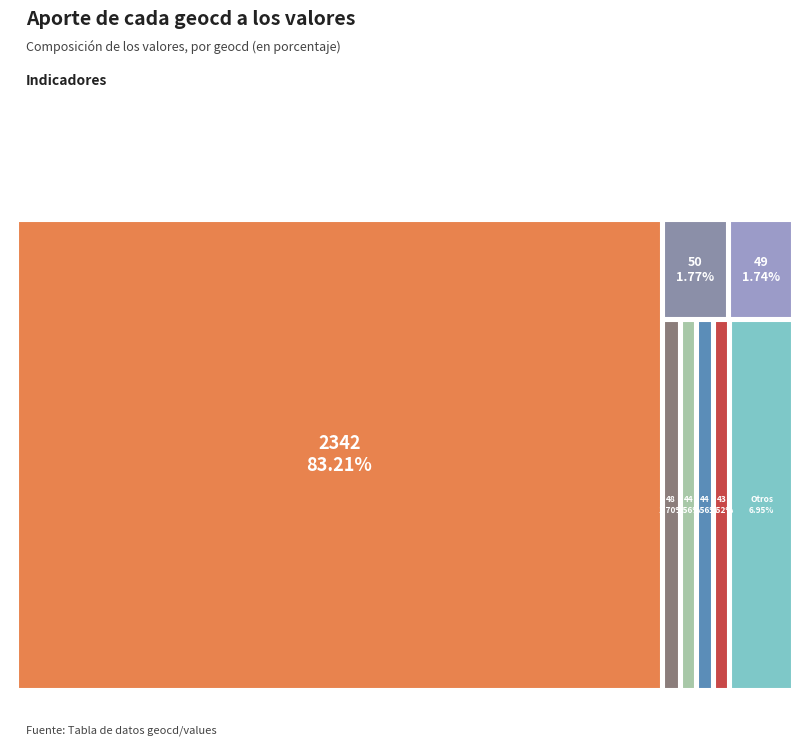

To the nearest percent, what percentage of the pie is 36?

1%